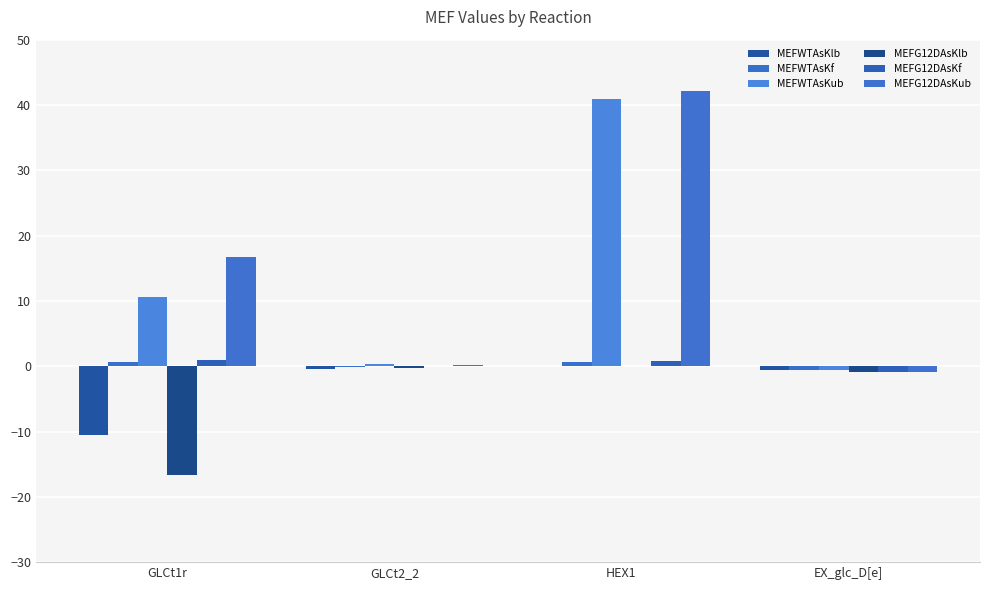

Rank the series by their maximum value, from highest to lowest.

MEFG12DAsKub, MEFWTAsKub, MEFG12DAsKf, MEFWTAsKf, MEFWTAsKlb, MEFG12DAsKlb